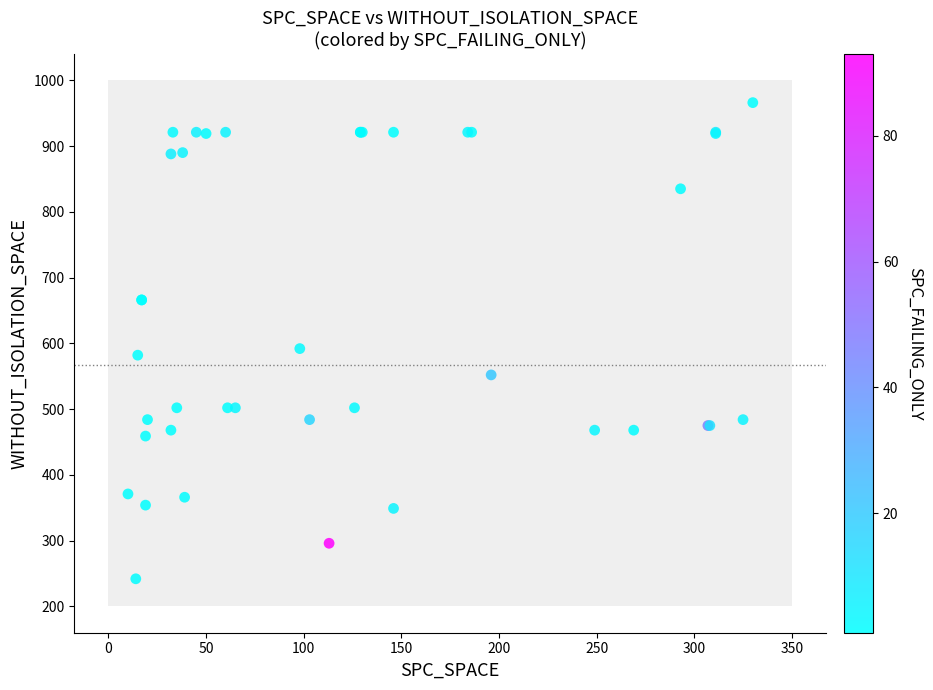

What Y value in the scatter plot is closest to 604?

592